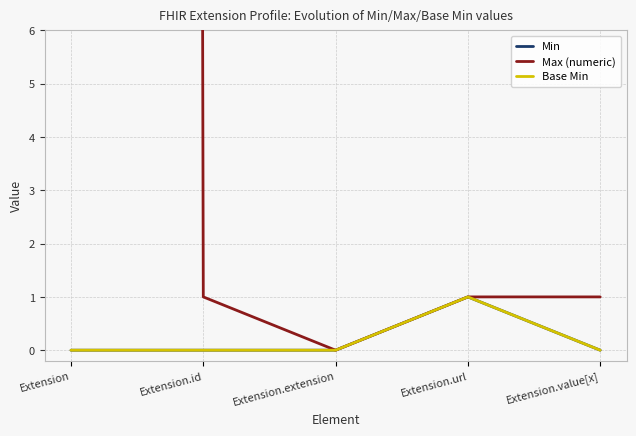

True or false: Max (numeric) and Base Min cross at least once.

False